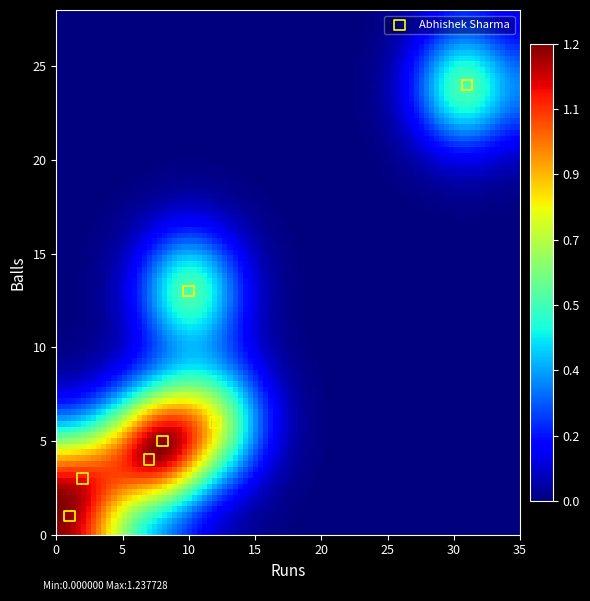

What is the average X value?

10